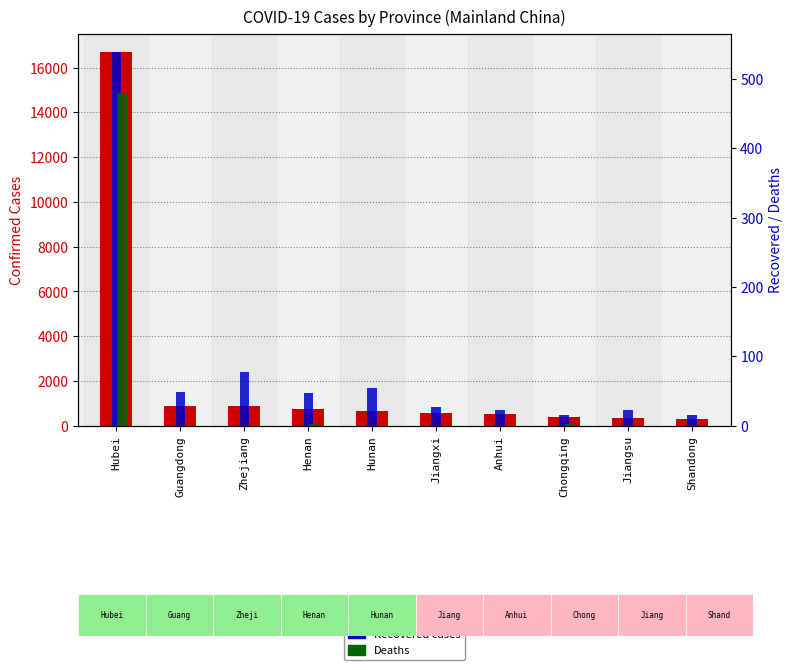

What is the total value across all series at Shandong?

322